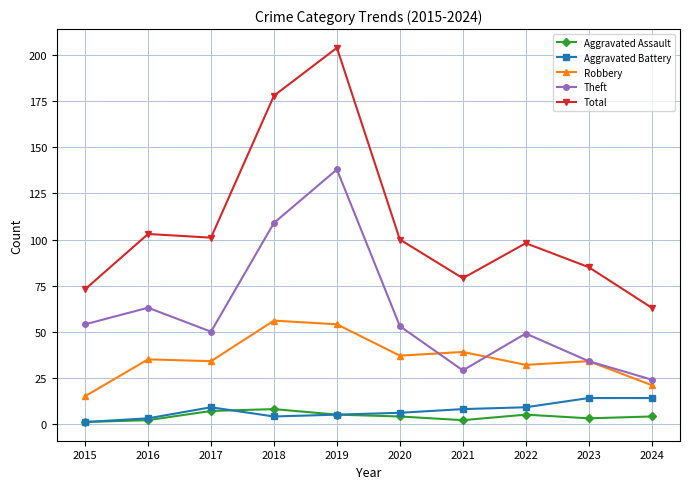

The value of Total at 2020 is 132. True or false?

False